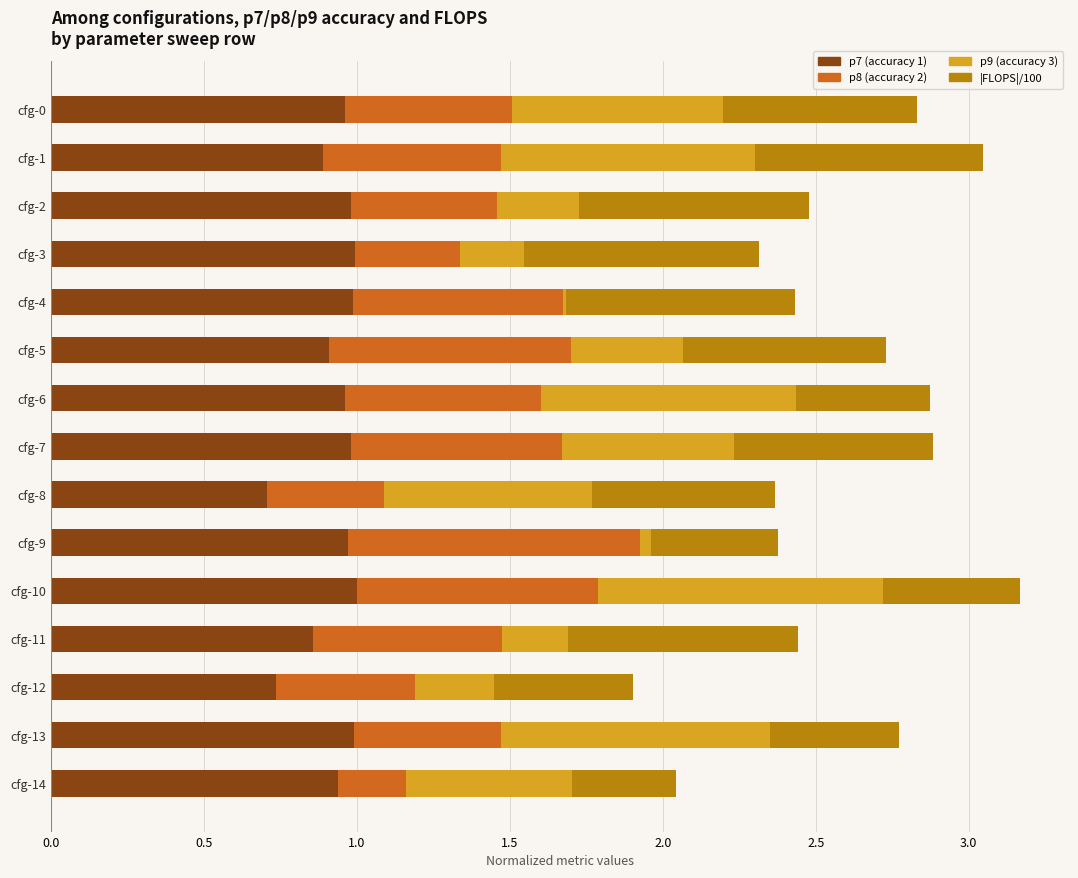

What is the total value across all series at cfg-14?

2.0